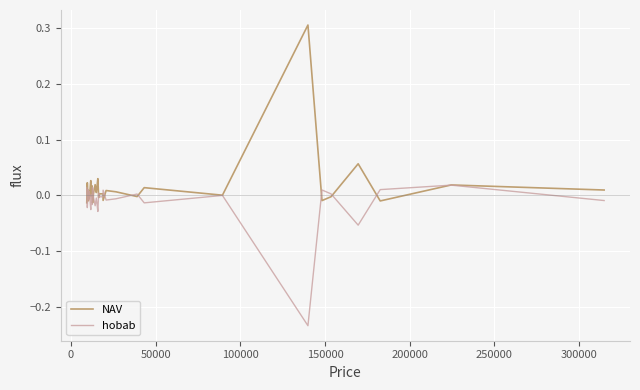

Which series has the widest spread of values?

NAV